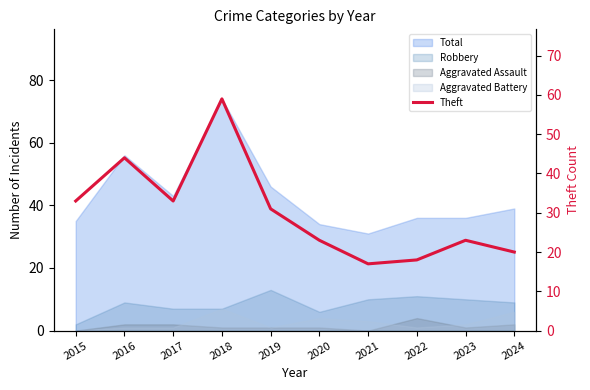

True or false: the data shows 31 at 2019.

True